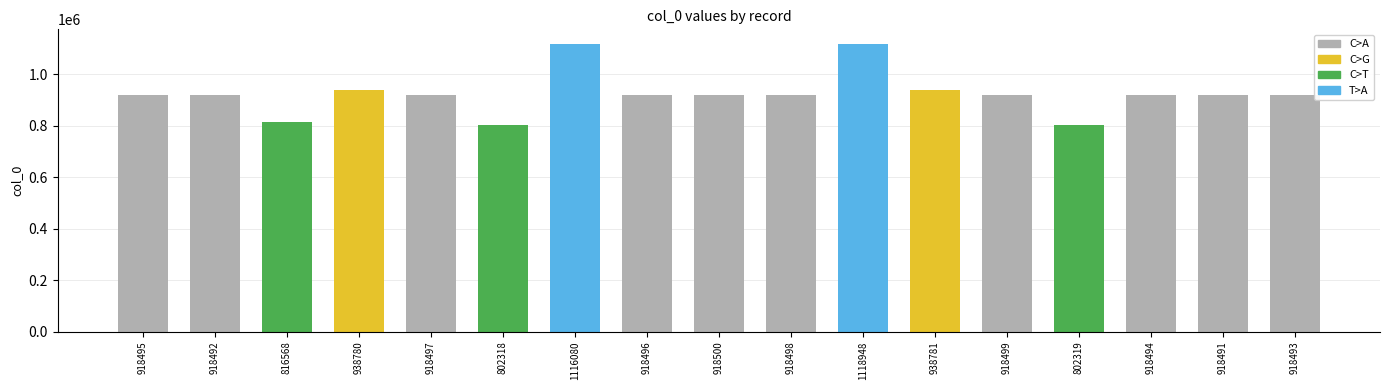

List the labels in order of value, smallest first.

802318, 802319, 816568, 918491, 918492, 918493, 918494, 918495, 918496, 918497, 918498, 918499, 918500, 938780, 938781, 1116080, 1118948